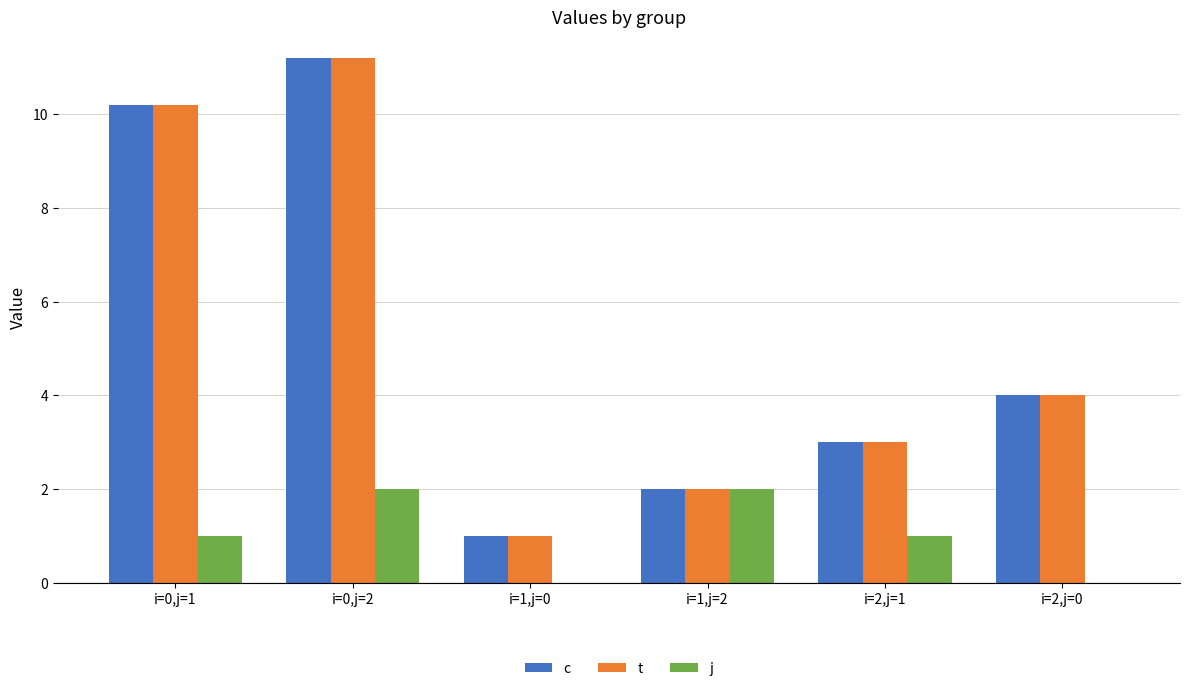

At which category is the sum across all series the highest?

i=0,j=2